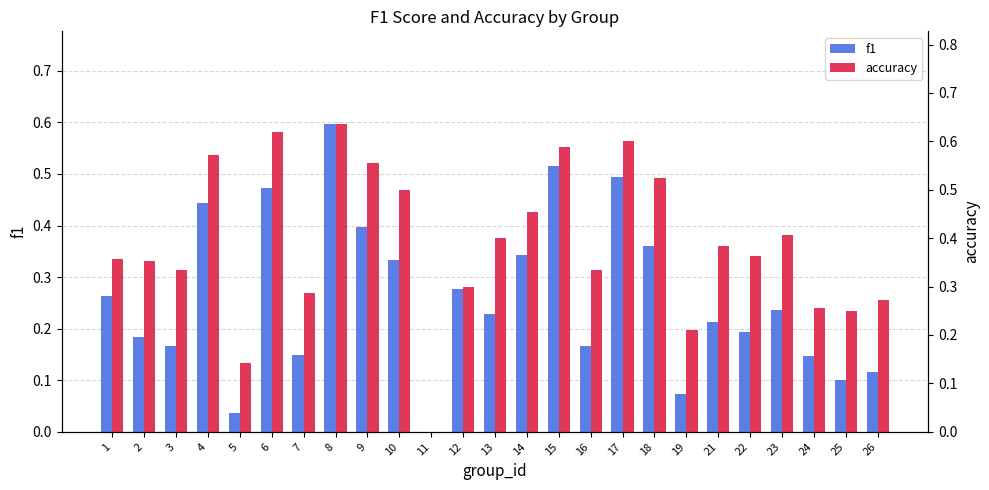

List the series in order of their overall mean, lowest first.

f1, accuracy